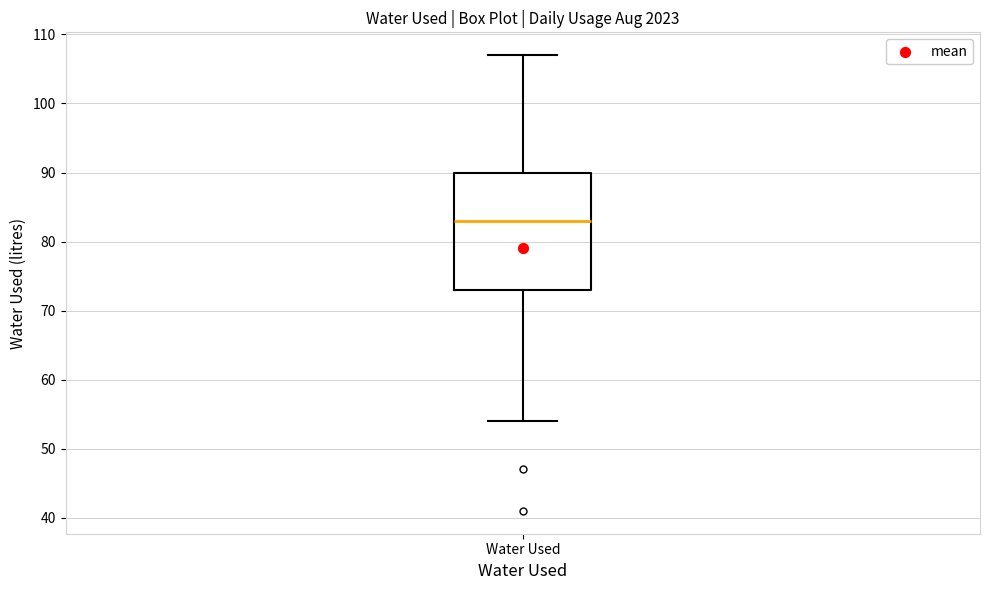

Where is the lower edge of the box for Water Used on the y-axis? The values are not printed on the chart, so give them approximately, as read against the axis.

73